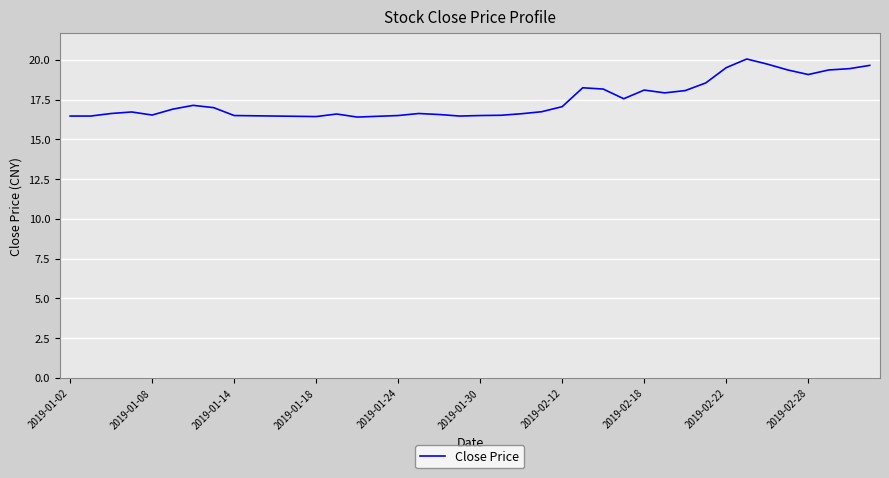

What is the maximum value shown in the chart?

20.1